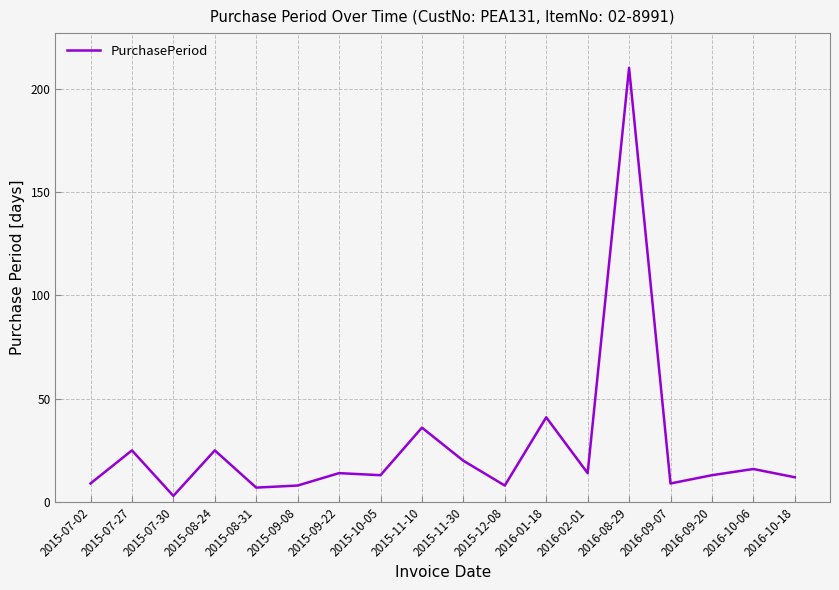

Is it true that the value at 2015-10-05 is 22?

False